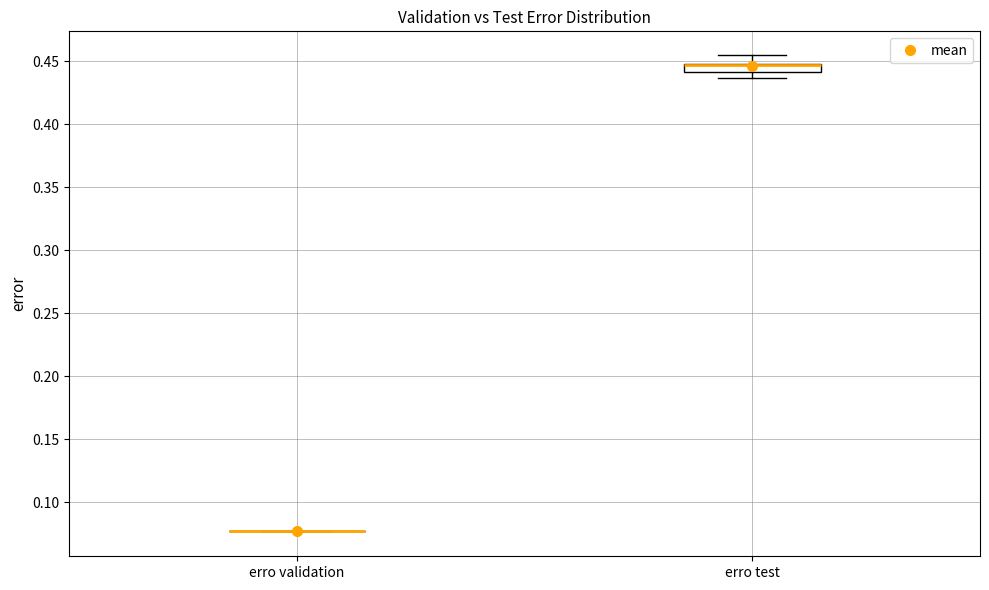

Which box is the tallest, from its lower edge to its upper edge?

erro test